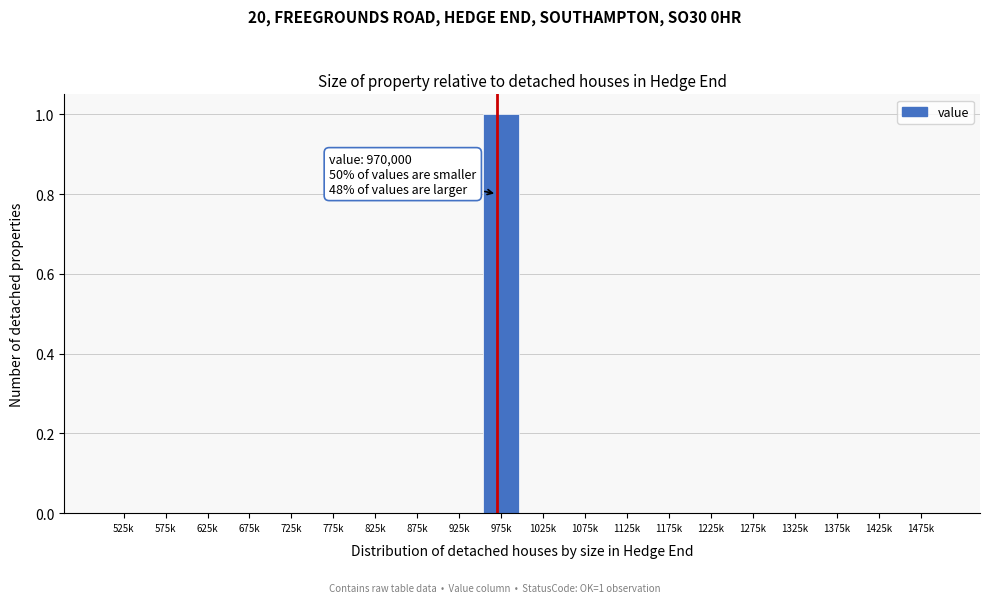

Reading left to right, extract all data points from this chart.

525k=0	575k=0	625k=0	675k=0	725k=0	775k=0	825k=0	875k=0	925k=0	975k=1	1025k=0	1075k=0	1125k=0	1175k=0	1225k=0	1275k=0	1325k=0	1375k=0	1425k=0	1475k=0